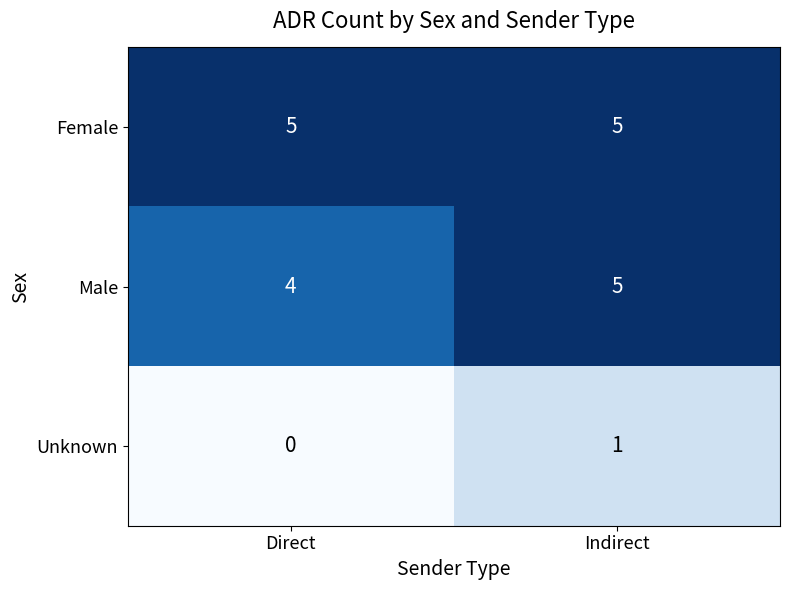

What is the sum of all Female values?

10